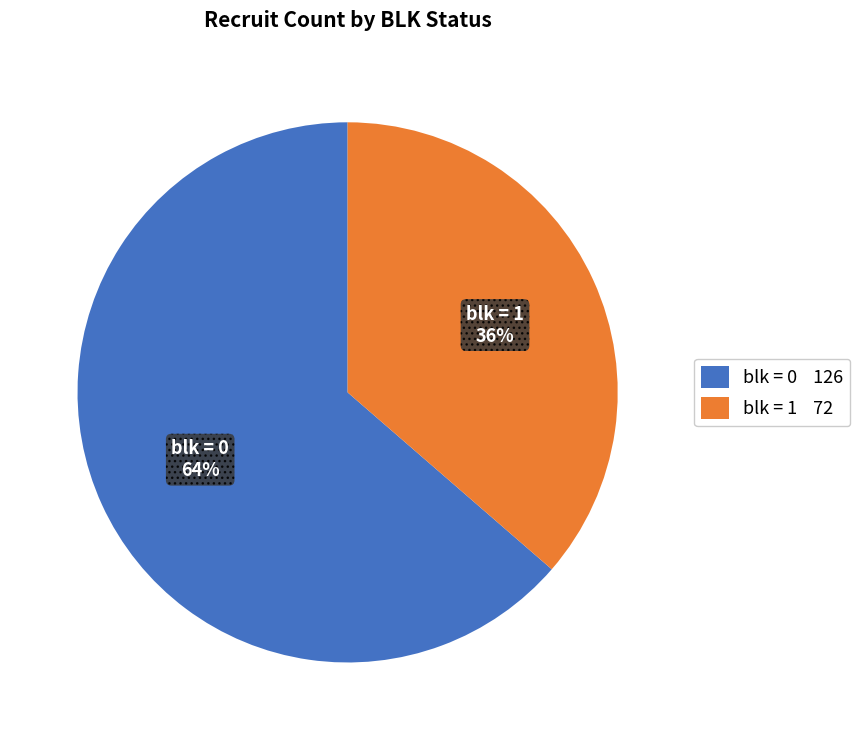

To the nearest percent, what portion does blk = 0 represent?

64%